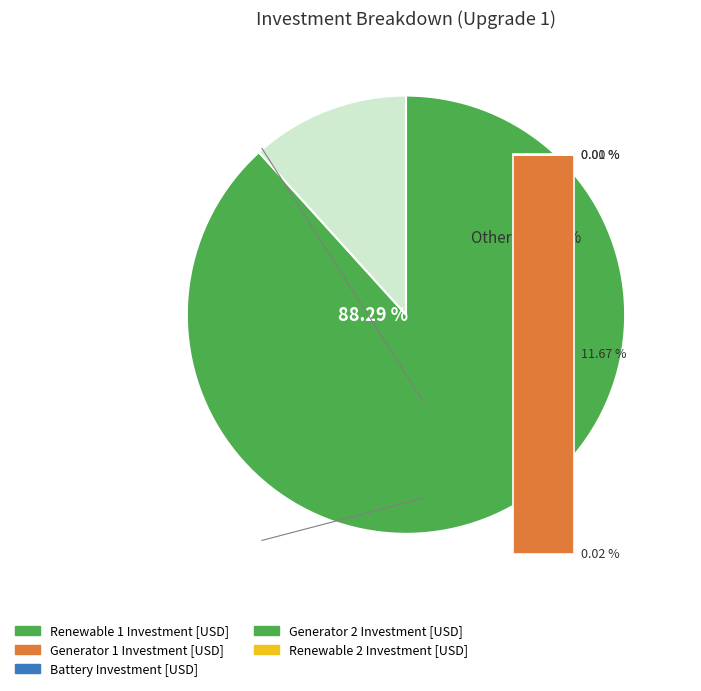

To the nearest percent, what percentage of the pie is Renewable 1 Investment [USD]?

88%